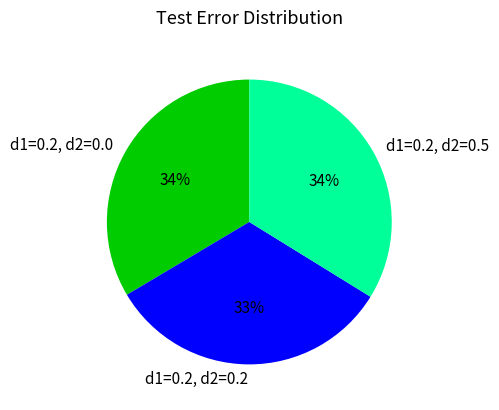

Do d1=0.2, d2=0.0 and d1=0.2, d2=0.2 together represent more than half of the pie?

Yes